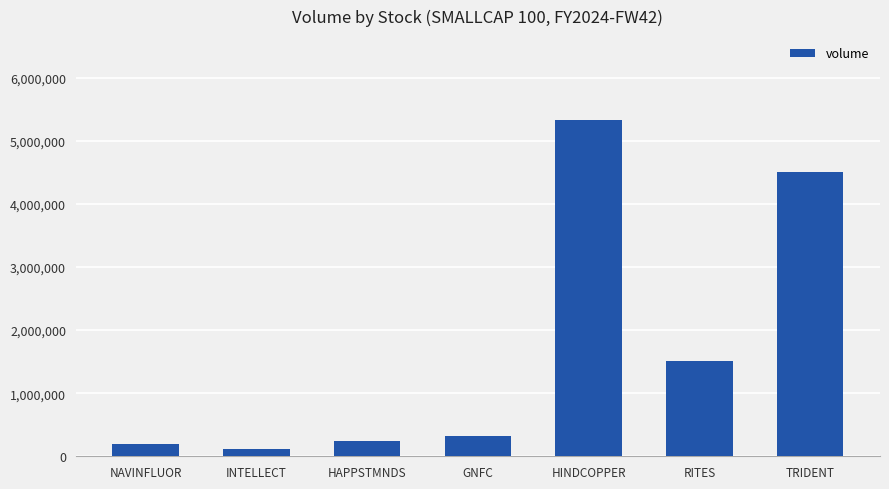

What is the change in value from GNFC to TRIDENT?

+4176704